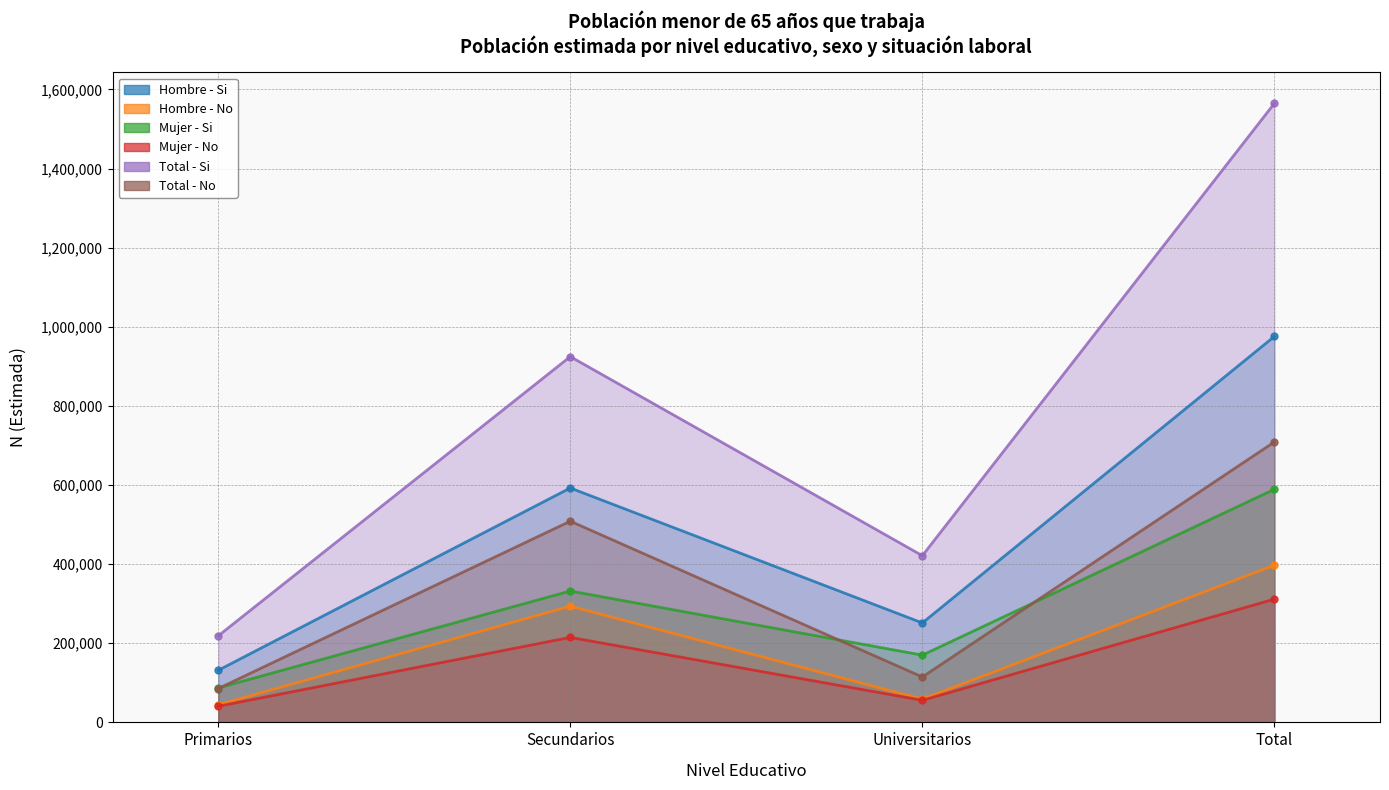

What is the difference between the maximum and minimum values in the Hombre - No series?

352582